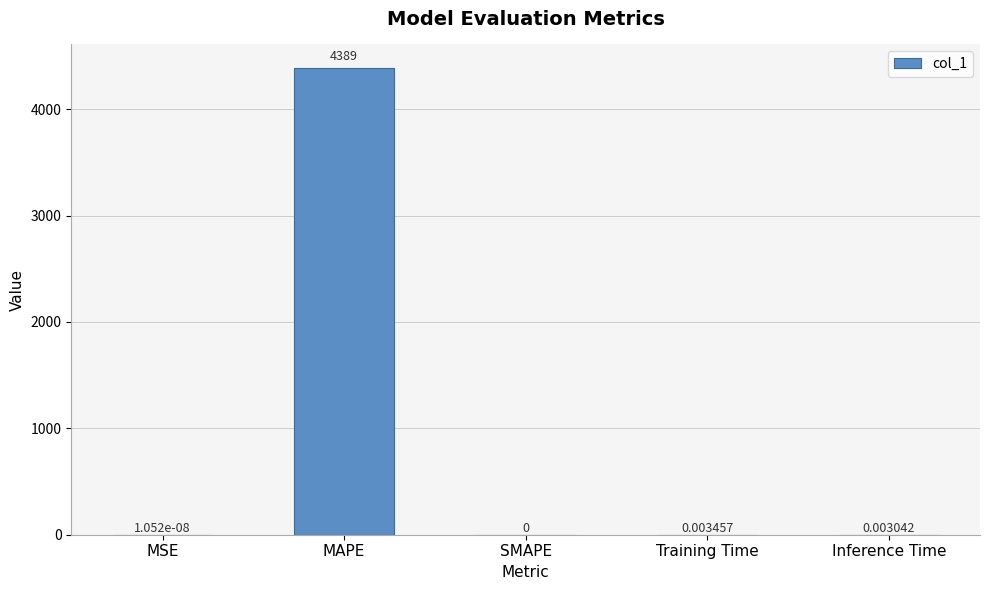

What is the average value?

877.8